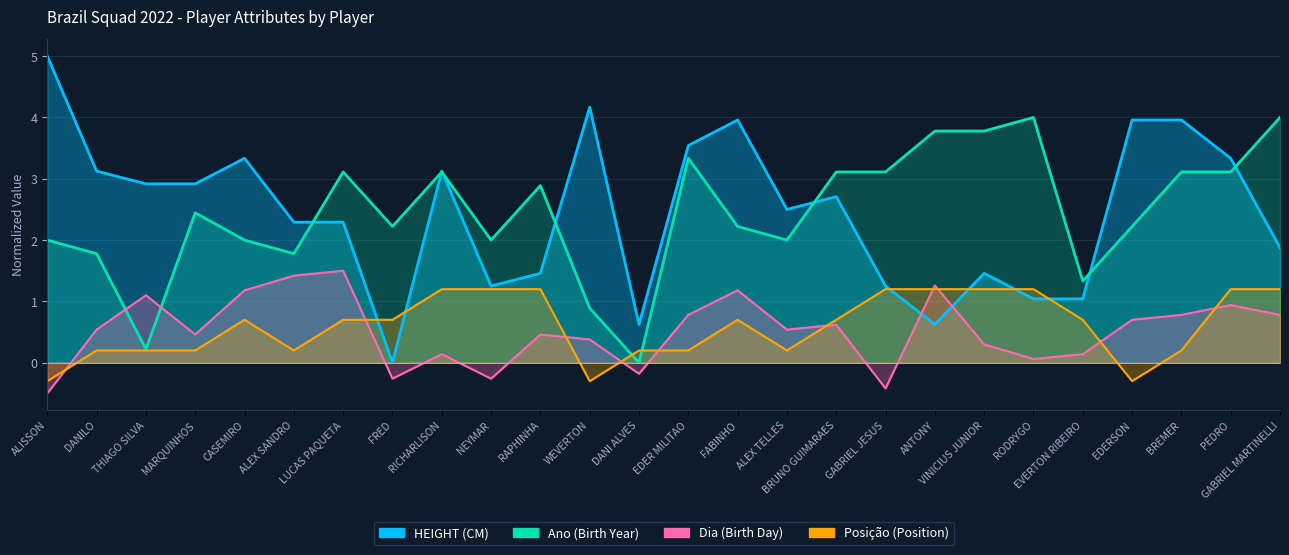

Which series changed the most between THIAGO SILVA and MARQUINHOS?

Ano